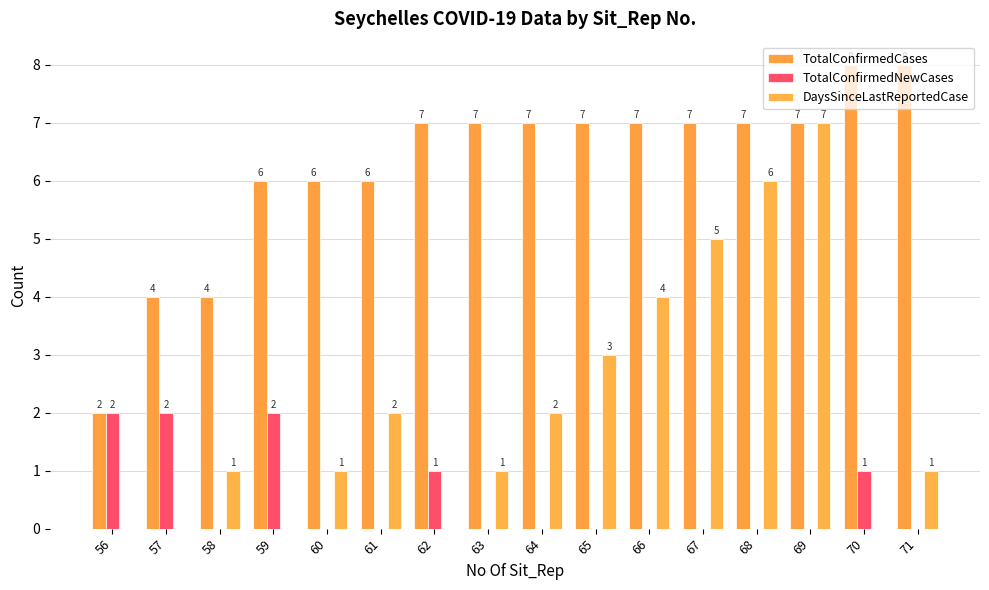

Rank the series by their maximum value, from lowest to highest.

TotalConfirmedNewCases, DaysSinceLastReportedCase, TotalConfirmedCases